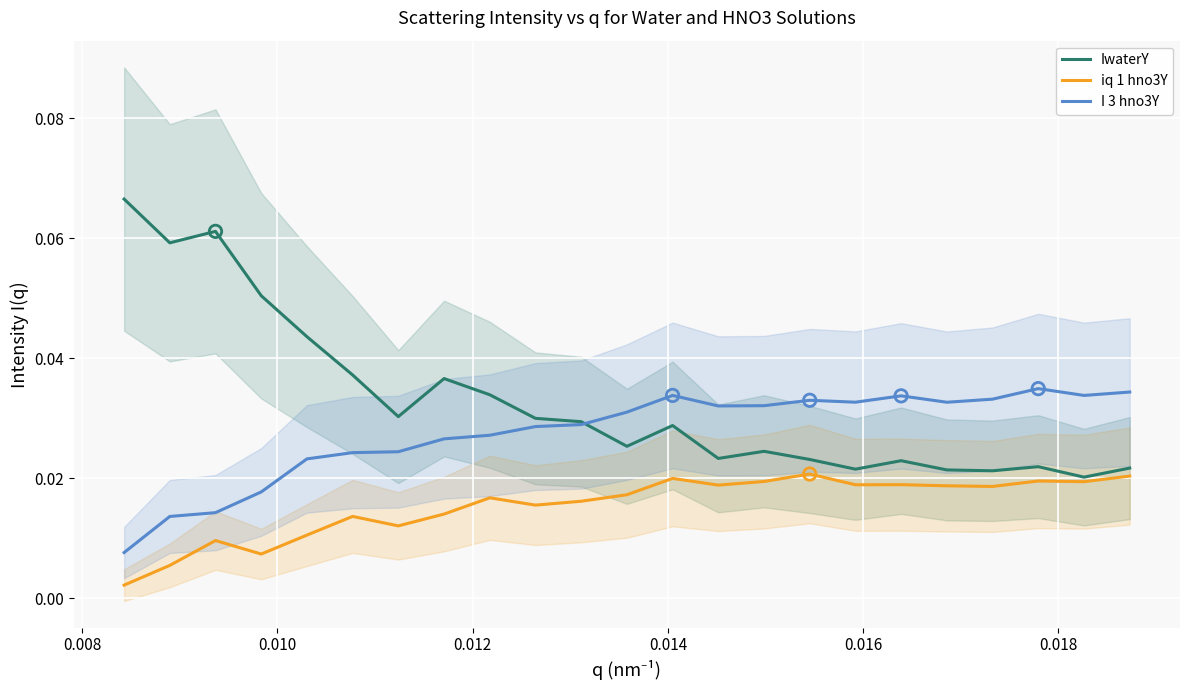

True or false: I 3 hno3Y and iq 1 hno3Y intersect in this chart.

False